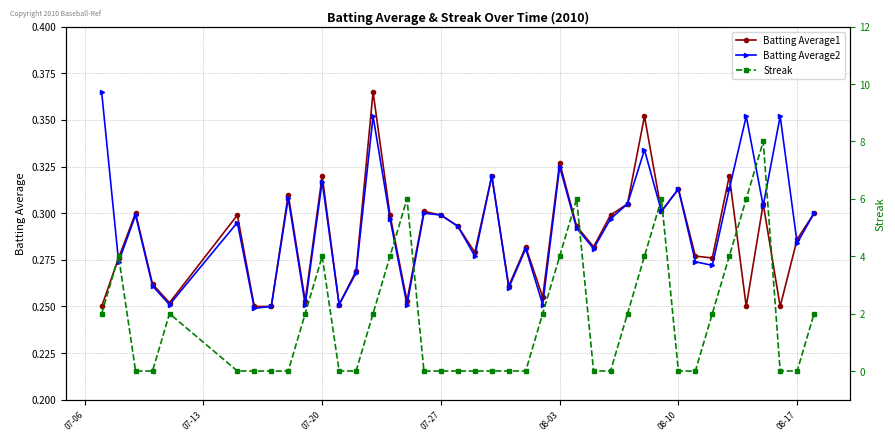

How many interior local peaks does the Batting Average1 series have?

13